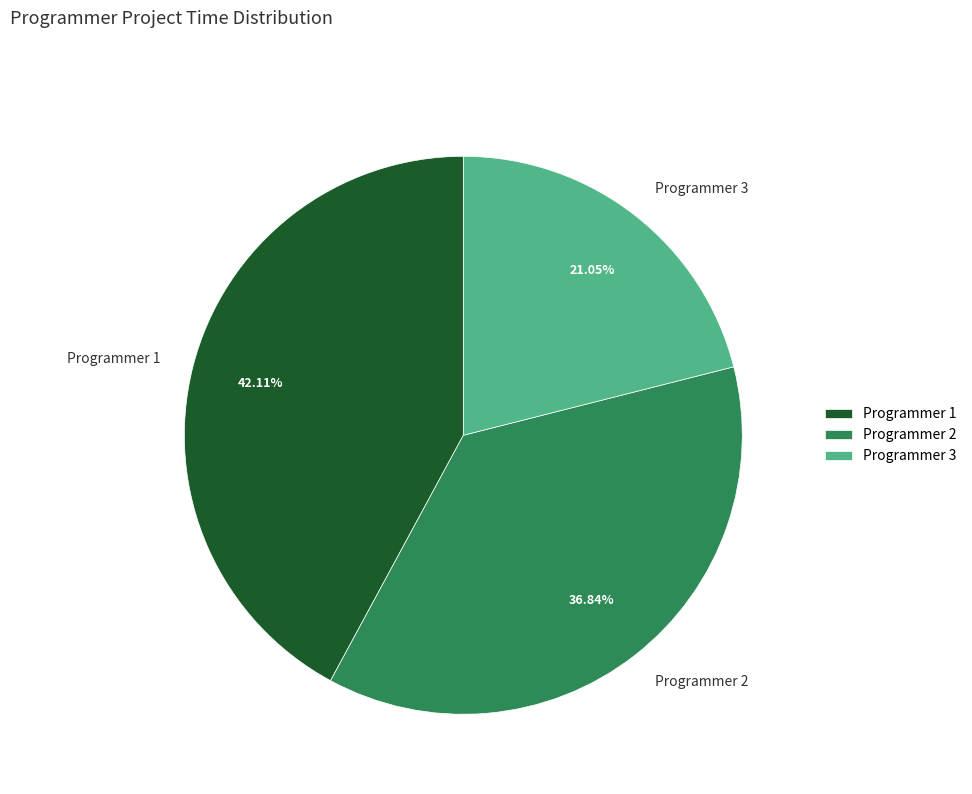

Rank the categories by value from highest to lowest.

Programmer 1, Programmer 2, Programmer 3